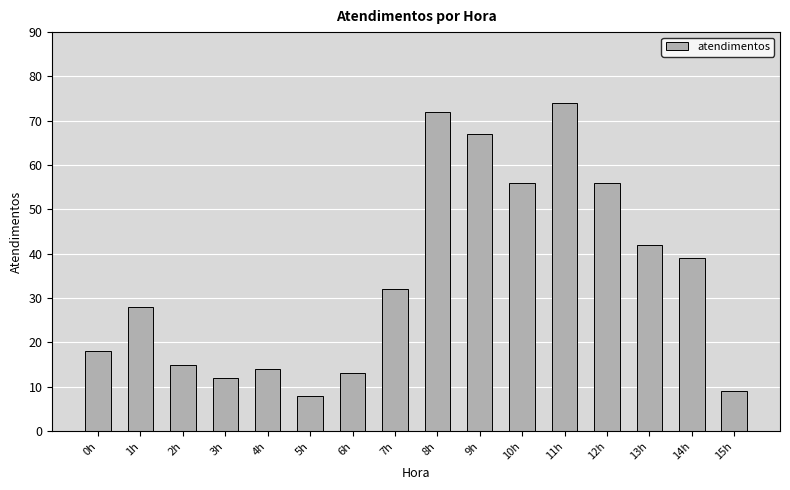

Which has a higher value, 13h or 11h?

11h